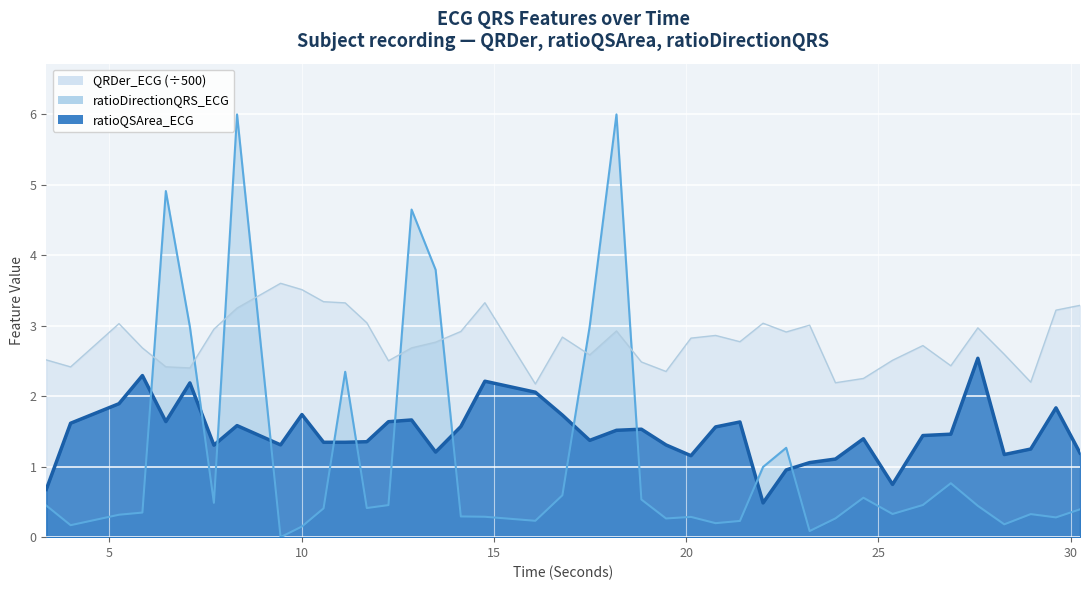

Which label corresponds to the smallest value in the chart?

22.0